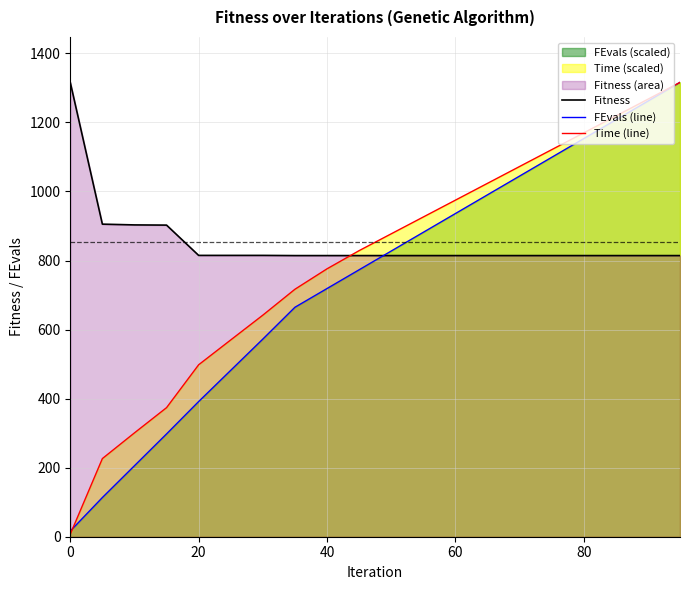

What is the lowest value of the Fitness series?

814.2